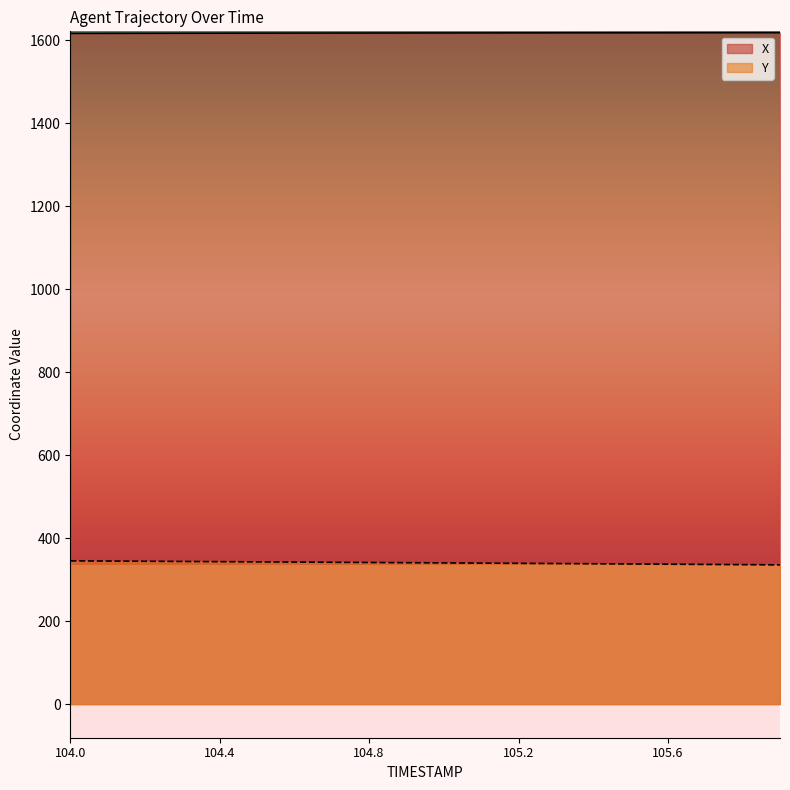

Reading left to right, list all the values displayed in this chart.

X: 104.0=1616.7	104.1=1616.8	104.2=1617.0	104.3=1617.1	104.4=1617.2	104.5=1617.3	104.6=1617.4	104.7=1617.5	104.8=1617.6	104.9=1617.7	105.0=1617.8	105.1=1617.8	105.2=1617.9	105.3=1618.0	105.4=1618.0	105.5=1618.1	105.6=1618.2	105.7=1618.2	105.8=1618.3	105.9=1618.4
Y: 104.0=345.2	104.1=344.8	104.2=344.3	104.3=343.8	104.4=343.3	104.5=342.8	104.6=342.3	104.7=341.8	104.8=341.3	104.9=340.8	105.0=340.3	105.1=339.8	105.2=339.3	105.3=338.8	105.4=338.3	105.5=337.7	105.6=337.2	105.7=336.6	105.8=336.1	105.9=335.6